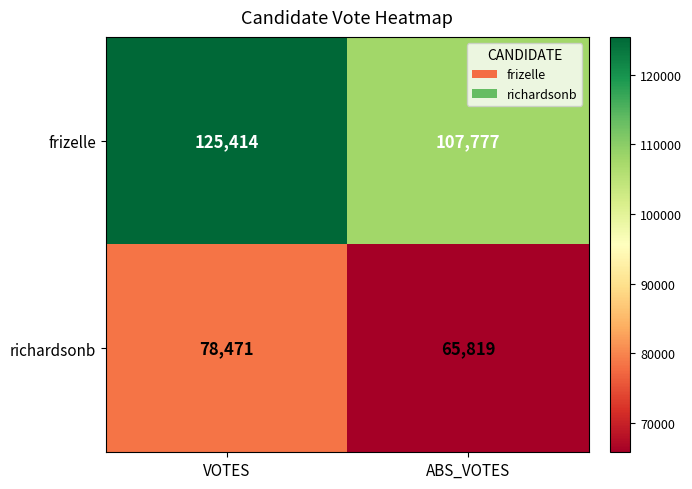

Which series has the largest range (max minus min)?

frizelle